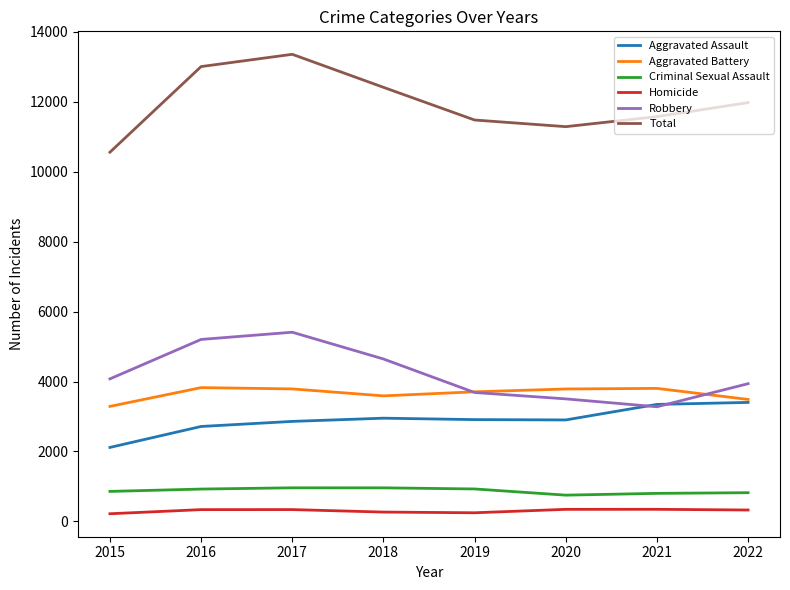

At which category is the sum across all series the highest?

2017